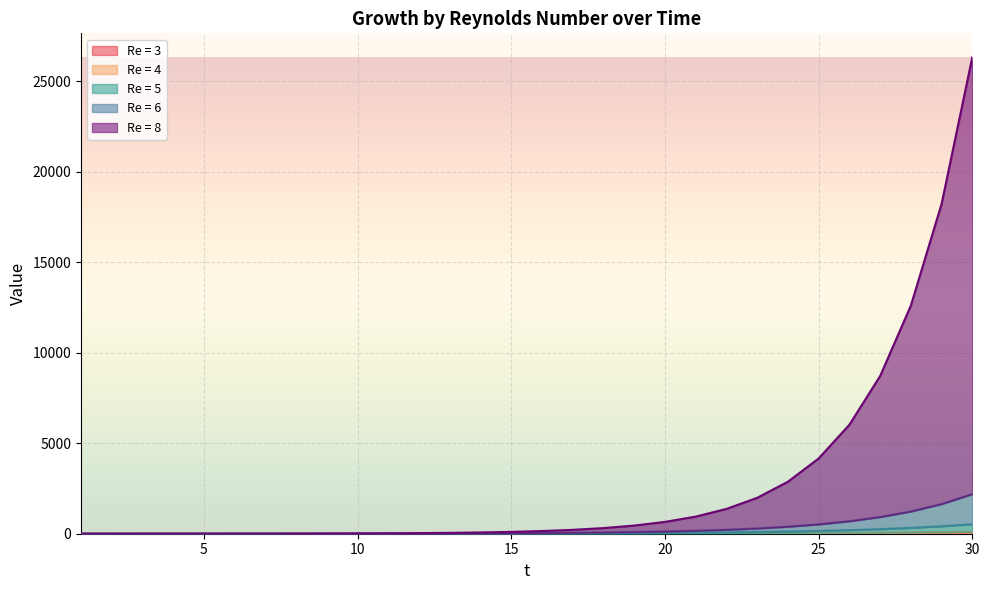

True or false: Re = 8 and Re = 3 cross at least once.

False